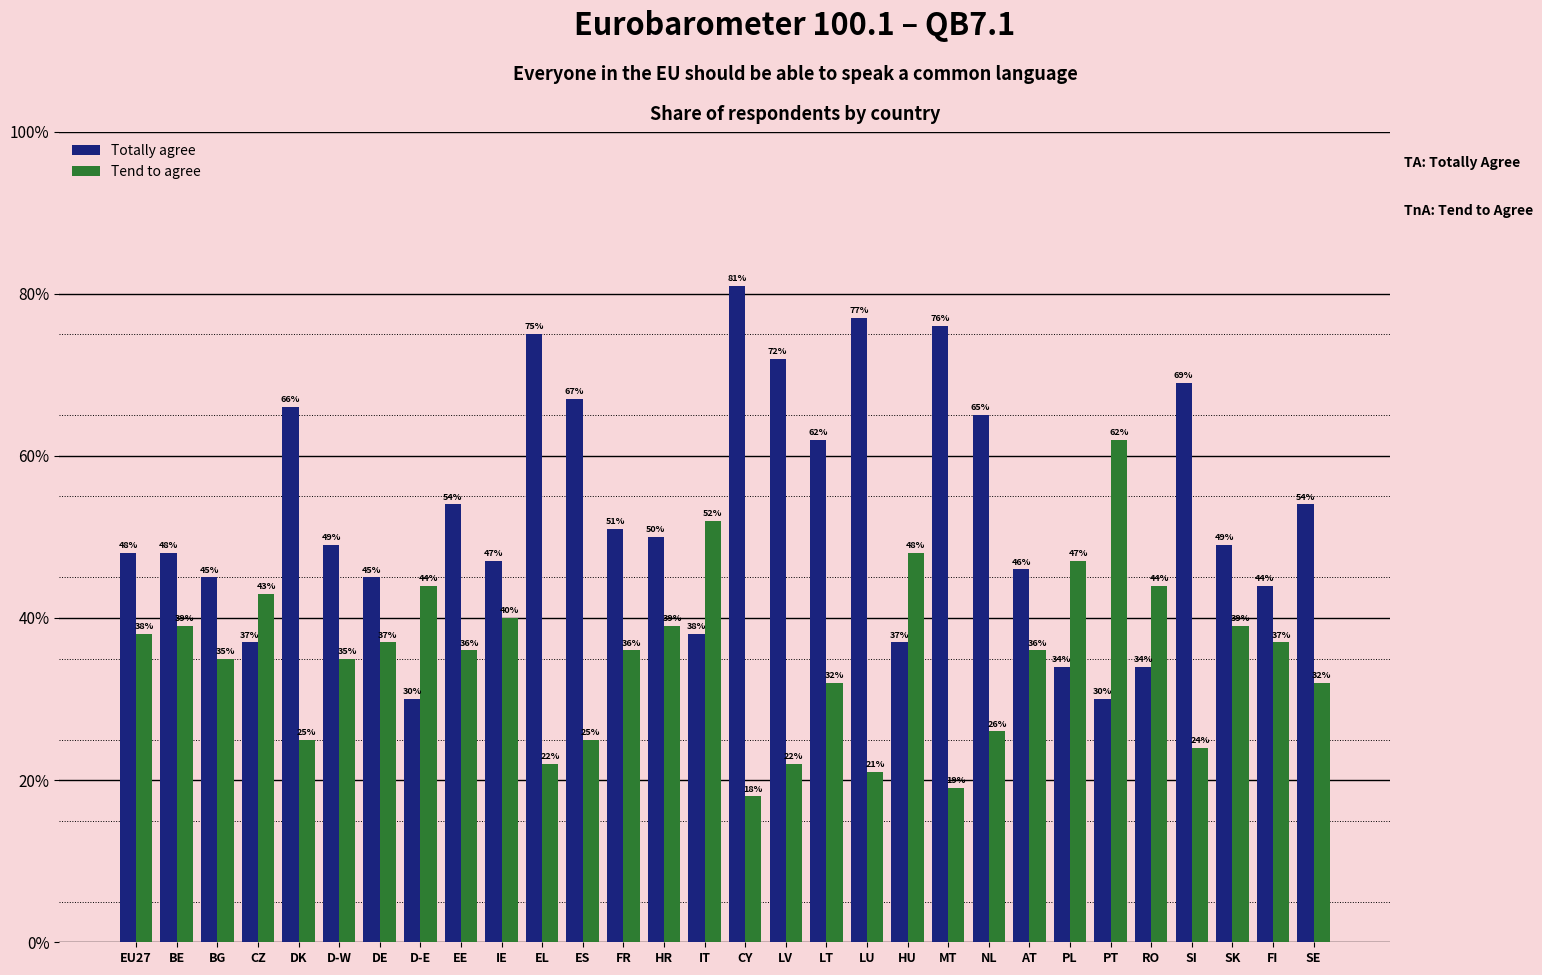

What are all the series names shown in the legend?

Totally agree, Tend to agree